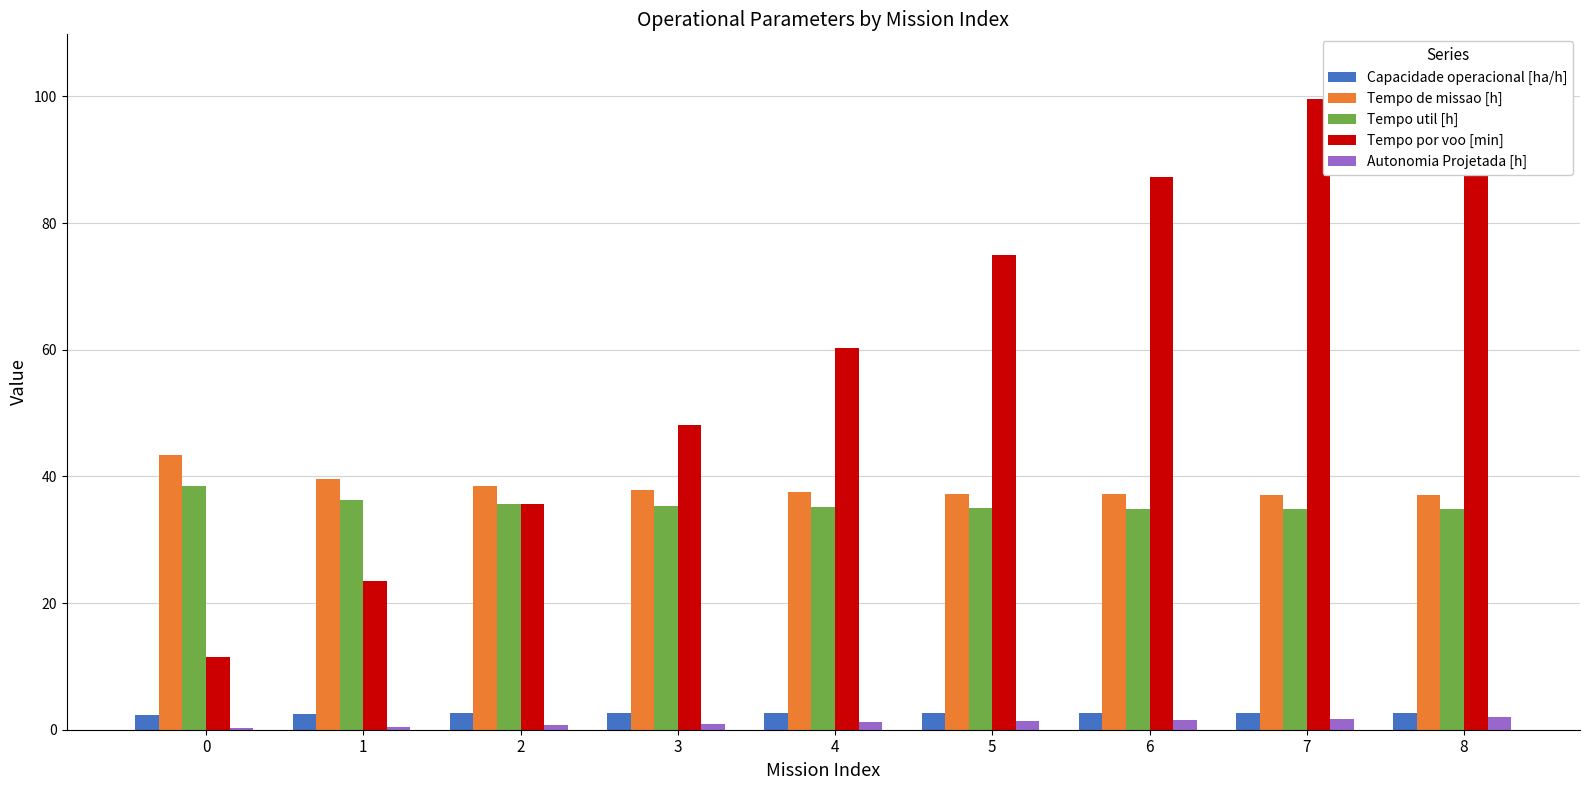

What is the difference between the maximum and minimum values in the Tempo de missao [h] series?

6.4